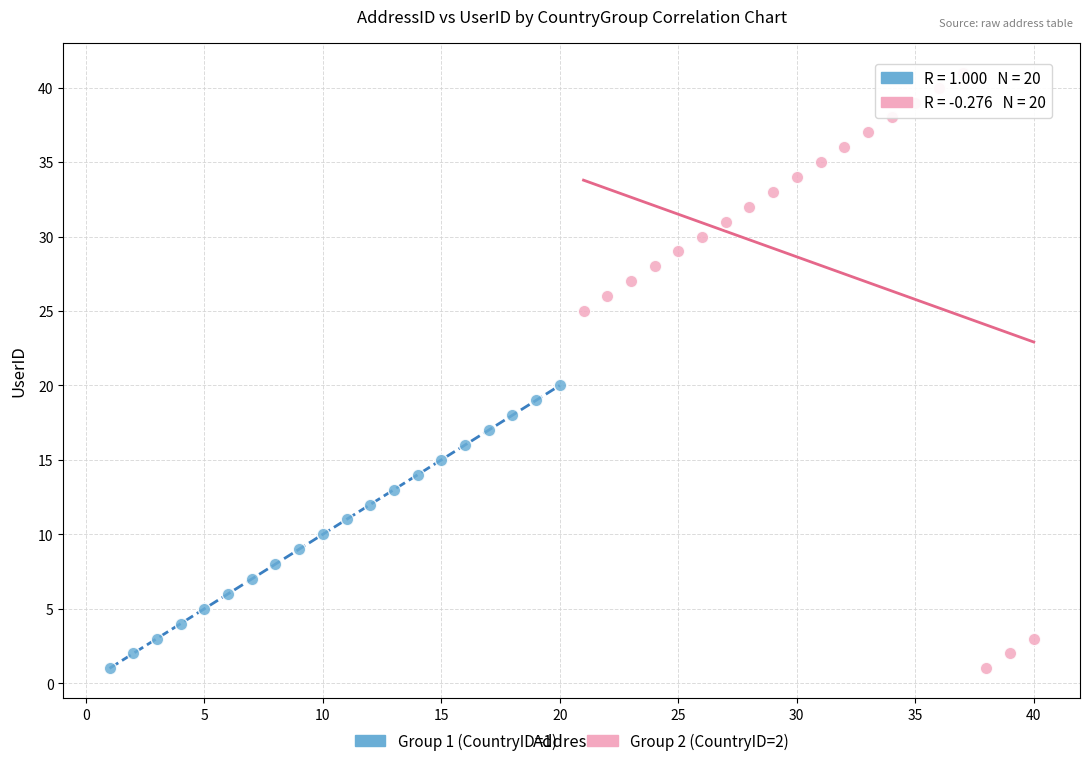

Which series reaches the maximum Y coordinate?

Group 2 (CountryID=2)